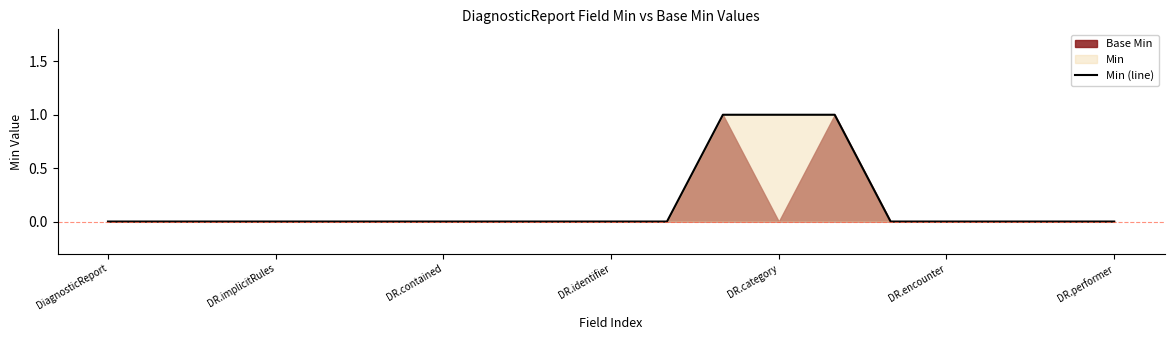

Reading left to right, list all the values displayed in this chart.

0	0	0	0	0	0	0	0	0	0	0	1	1	1	0	0	0	0	0